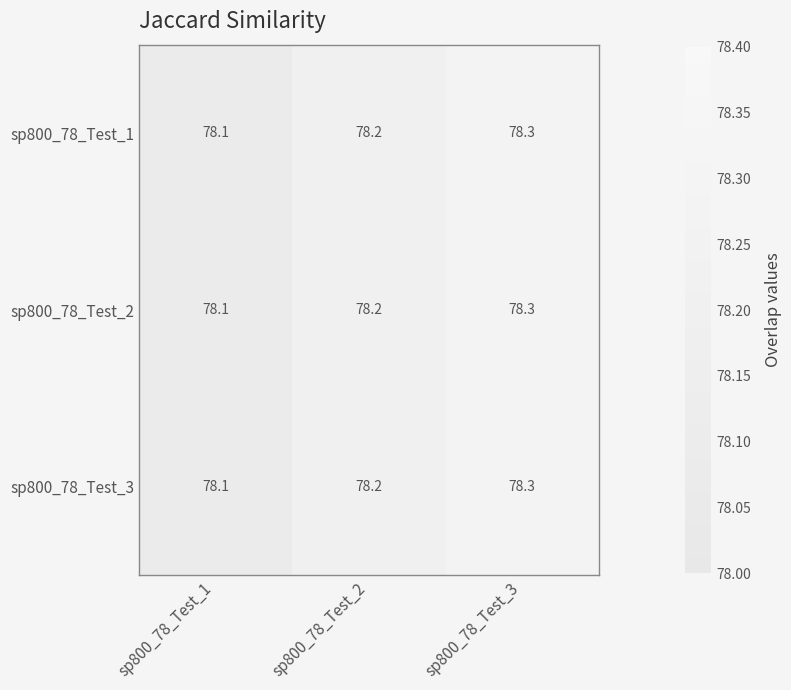

The value of sp800_78_Test_2 at sp800_78_Test_1 is 130.2. True or false?

False